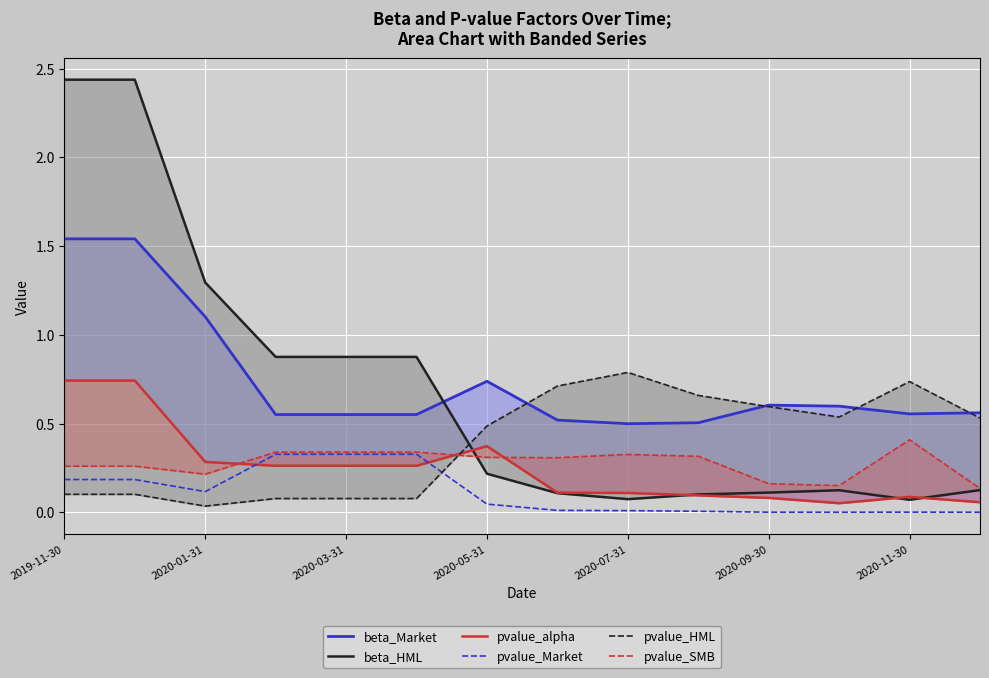

True or false: pvalue_Market has a value of 0.1 at 2020-03-31.

False